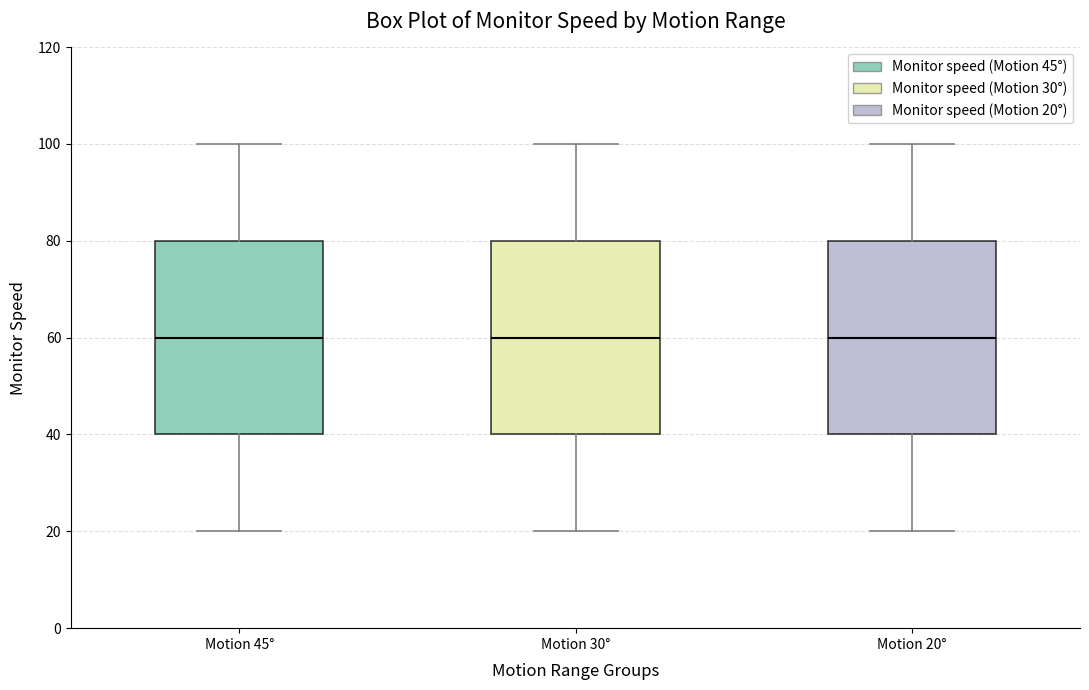

Where is the lower edge of the box for Motion 45° on the y-axis? The values are not printed on the chart, so give them approximately, as read against the axis.

40